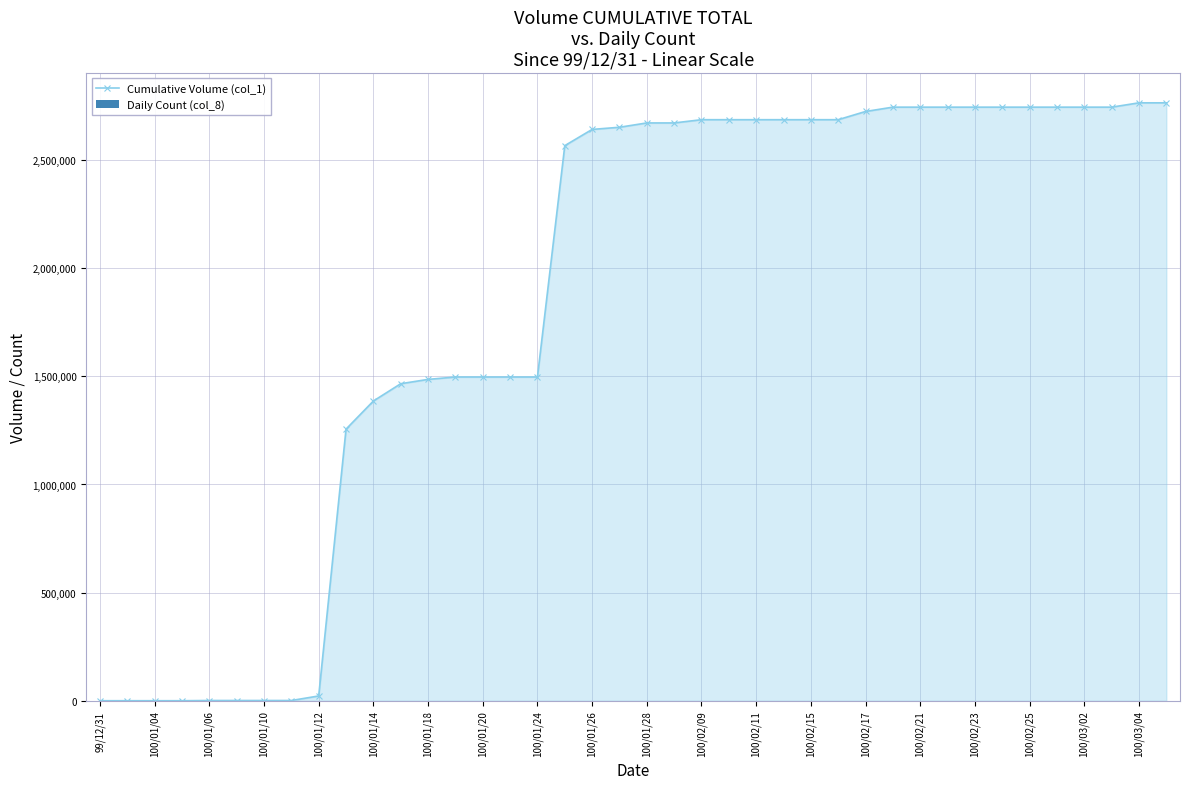

Which label corresponds to the smallest value in the chart?

99/12/31